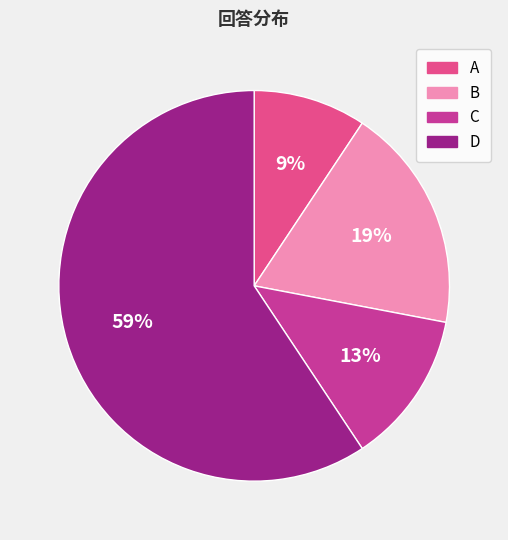

Combined, do A and D account for over 50%?

Yes